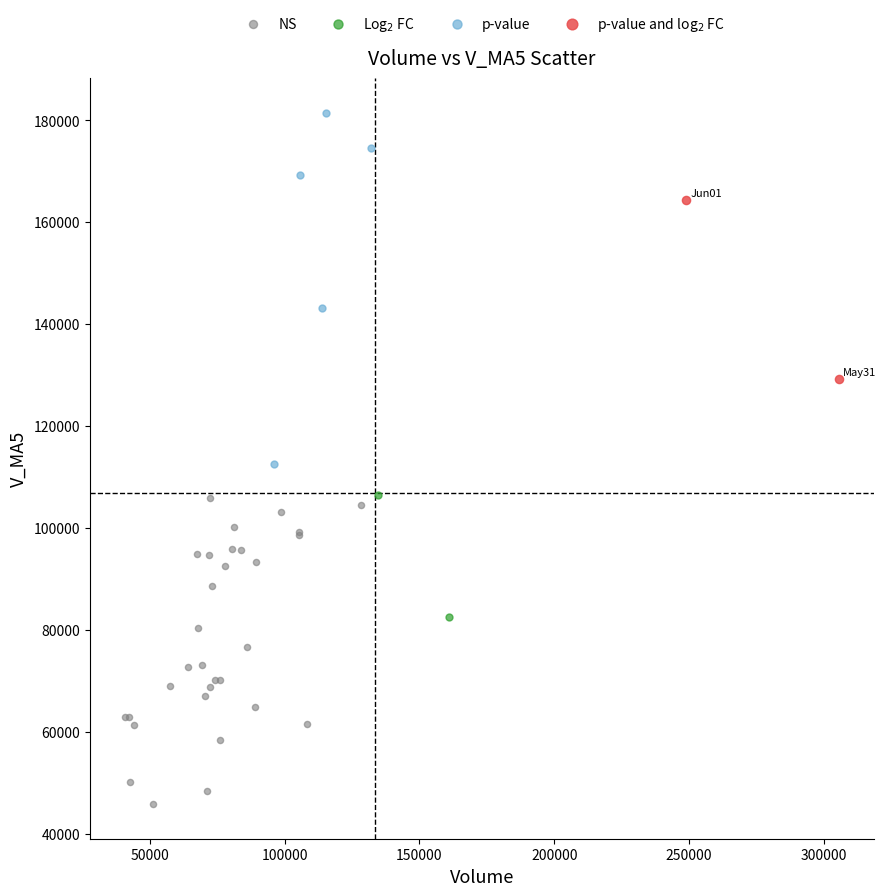

Which series reaches the maximum Y coordinate?

p-value